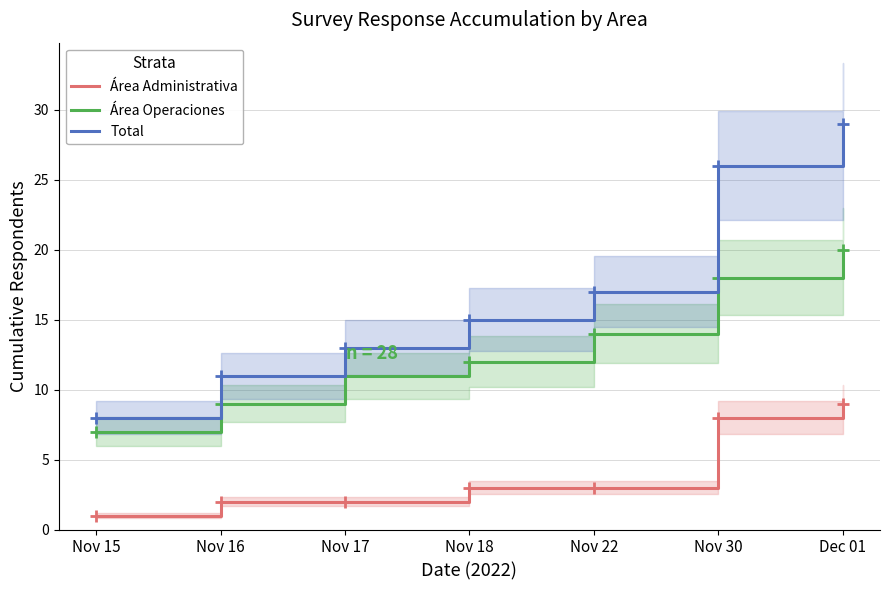

At which category is the sum across all series the highest?

Dec 01